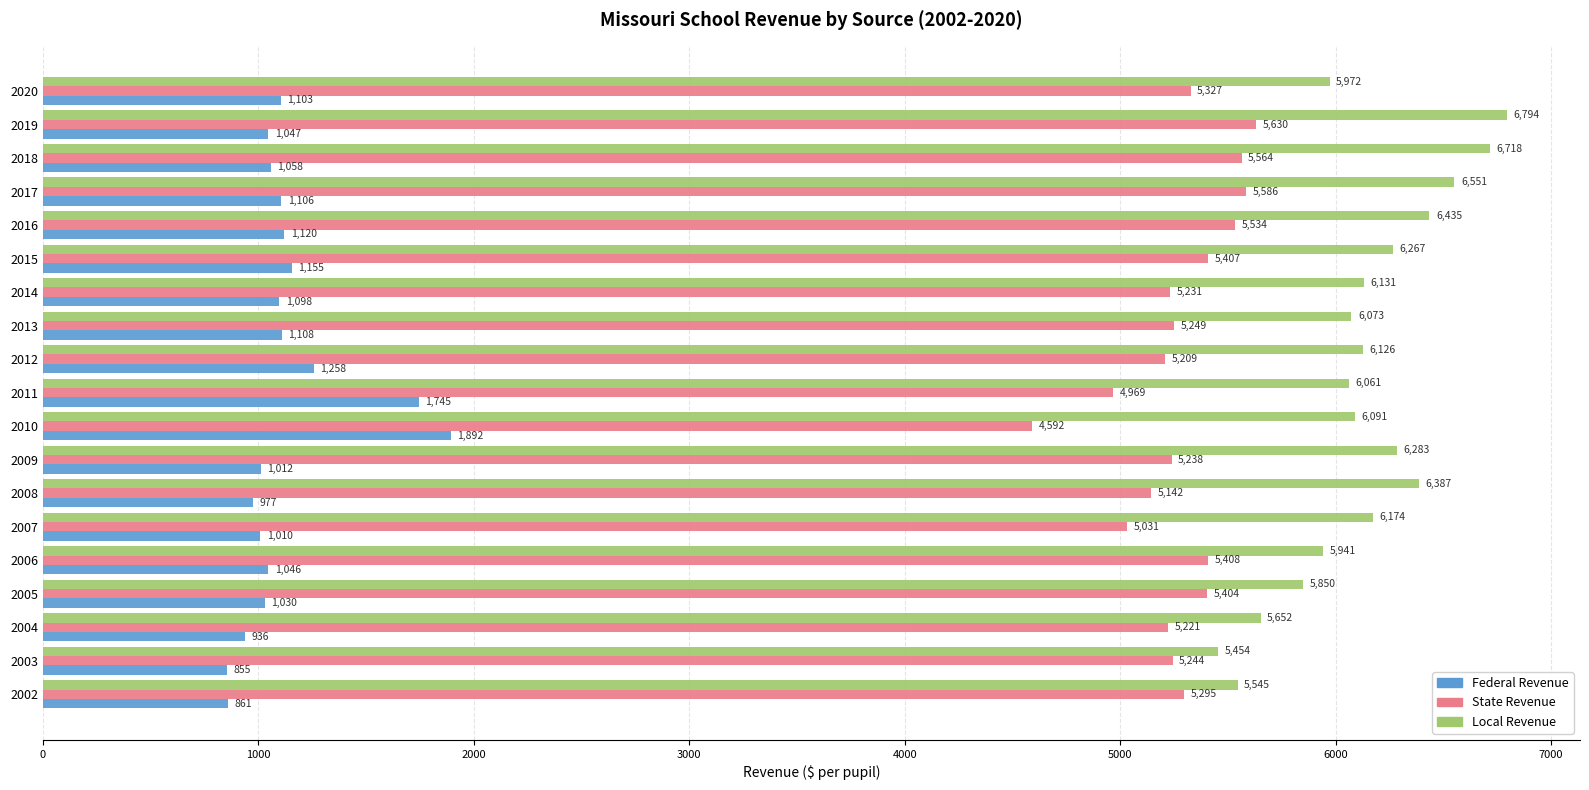

At which label is State Revenue closest to 5111?

2008